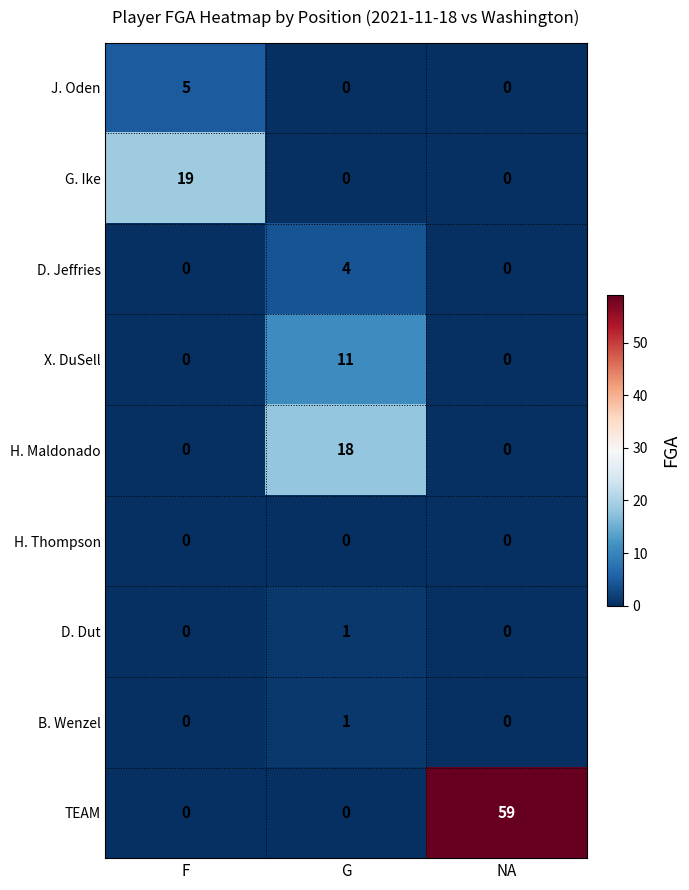

What is the greatest value displayed?

59